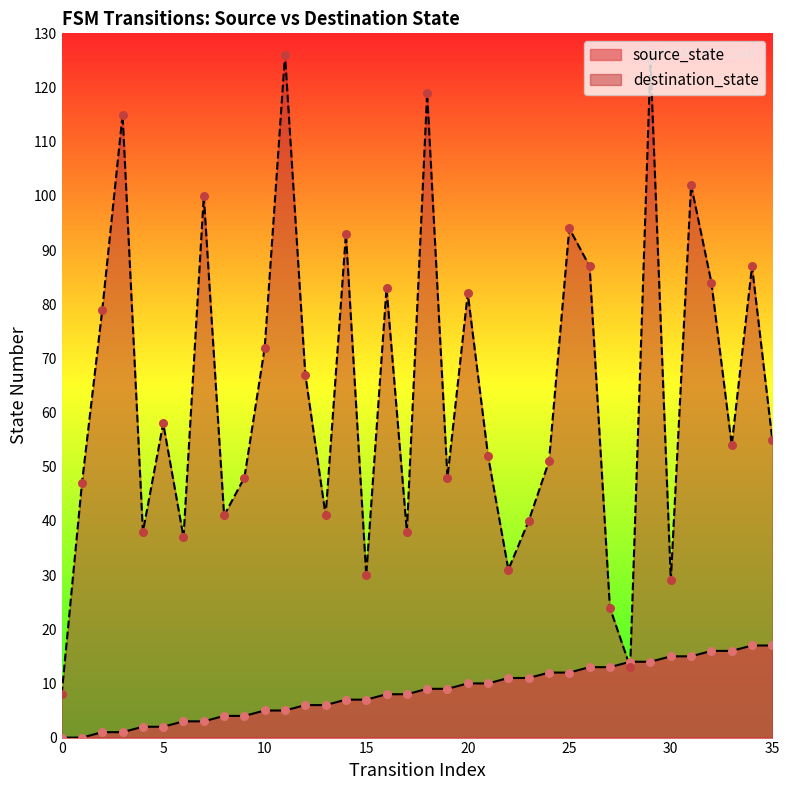

At which category is the sum across all series the highest?

29